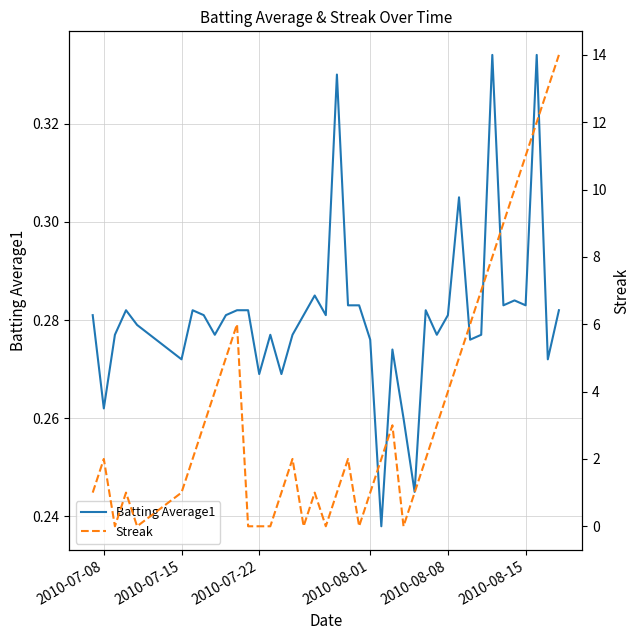

Is this an area chart (filled region under the line)?

No